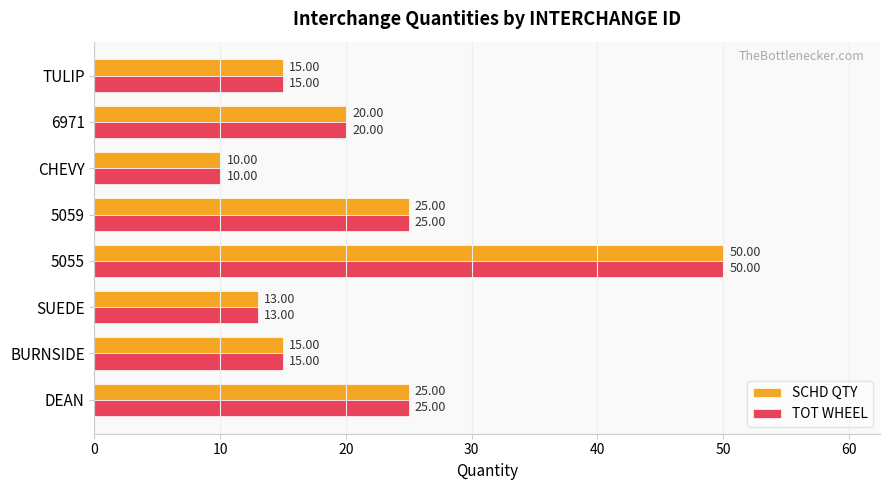

What is the total value across all series at 5055?

100